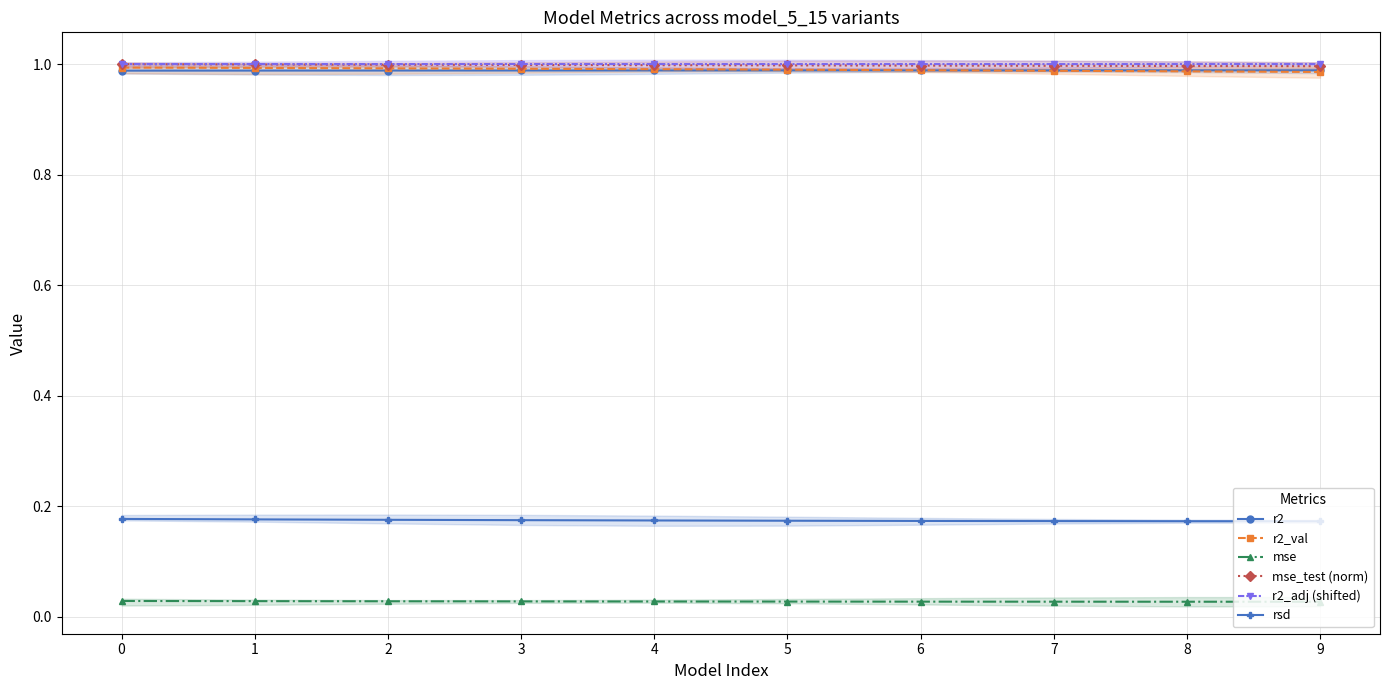

At which label is mse_test (norm) closest to 0?

9